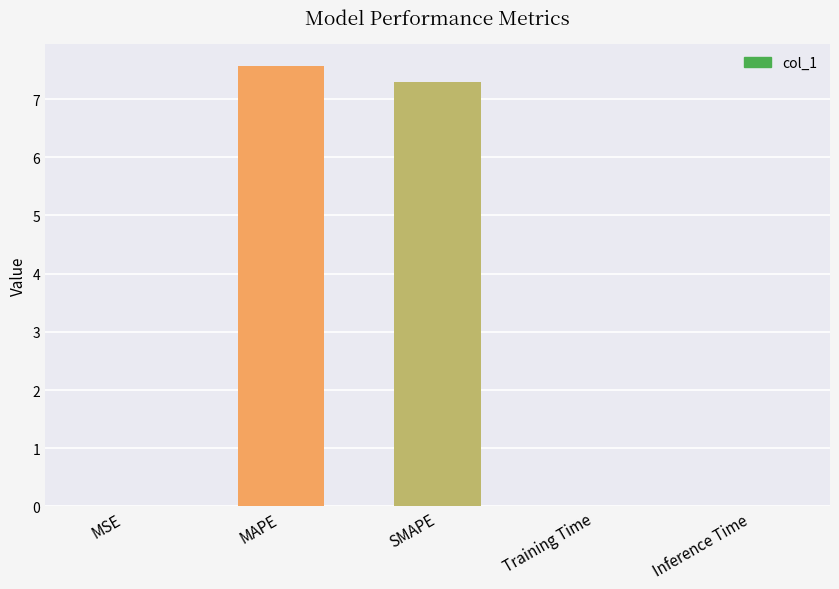

Count the number of data series in this chart.

1